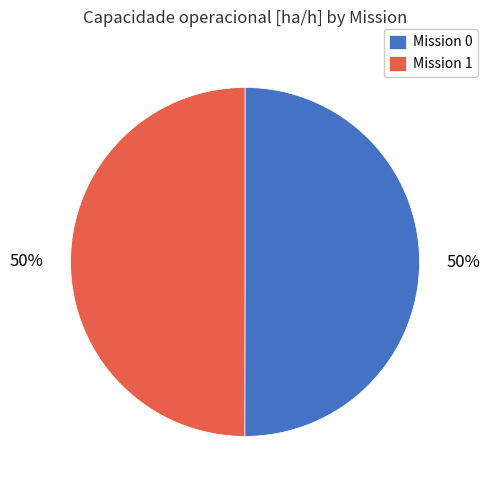

What is the ratio of the value at Mission 1 to the value at Mission 0?

1.0